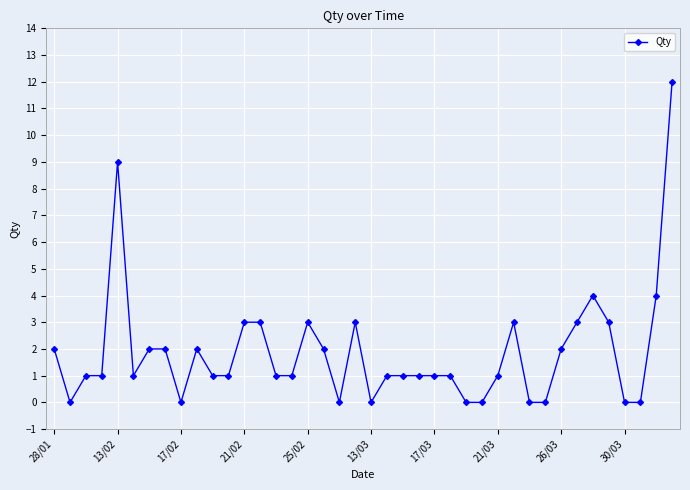

Does the chart display data point markers on the line(s)?

Yes